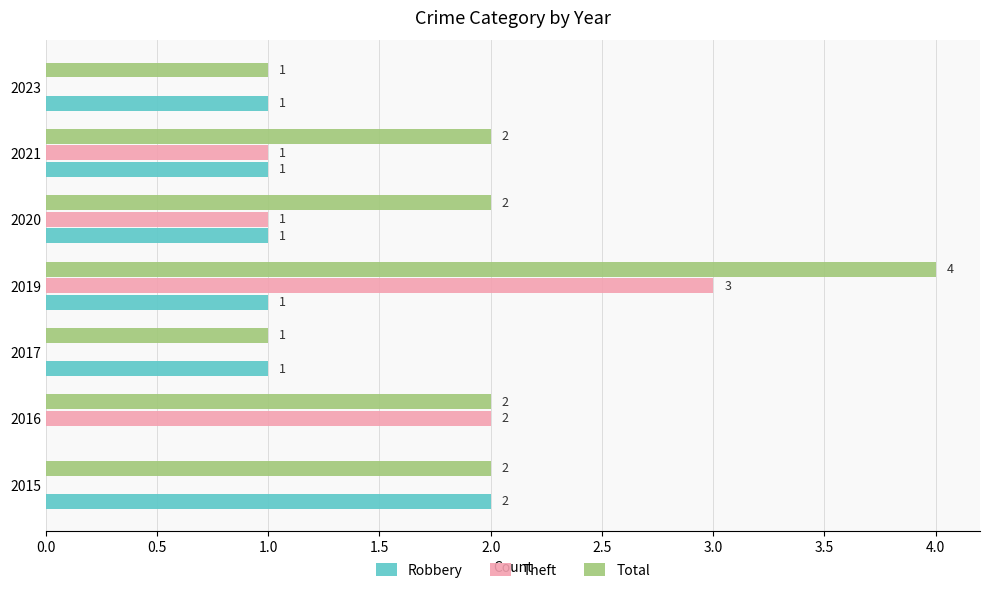

How many Total values are between 1 and 2?

6